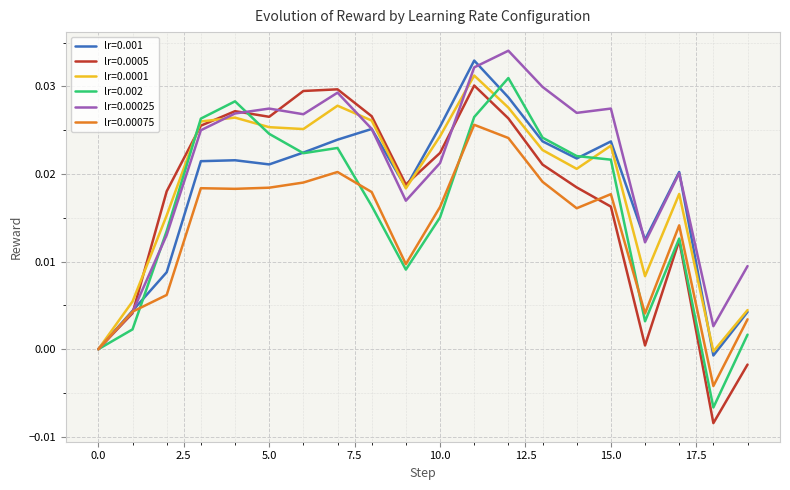

At which category does lr=0.0005 reach its first local valley?

5.0